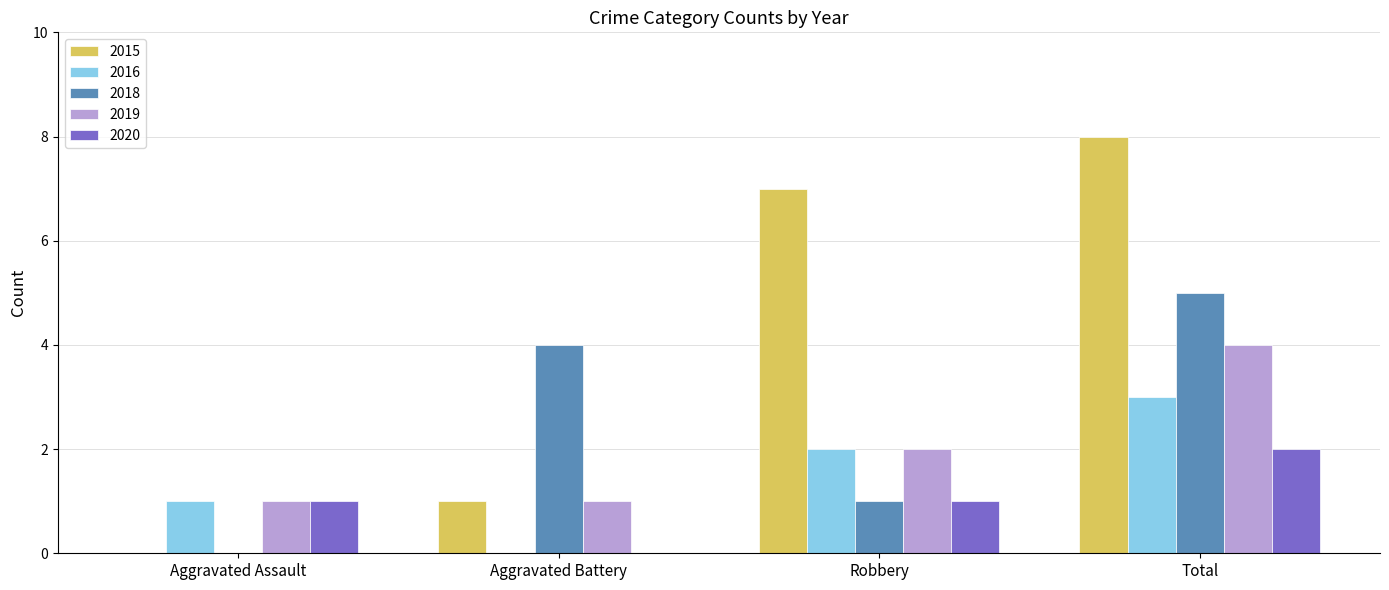

What is the sum of the 2019 values at Aggravated Assault and Robbery?

3